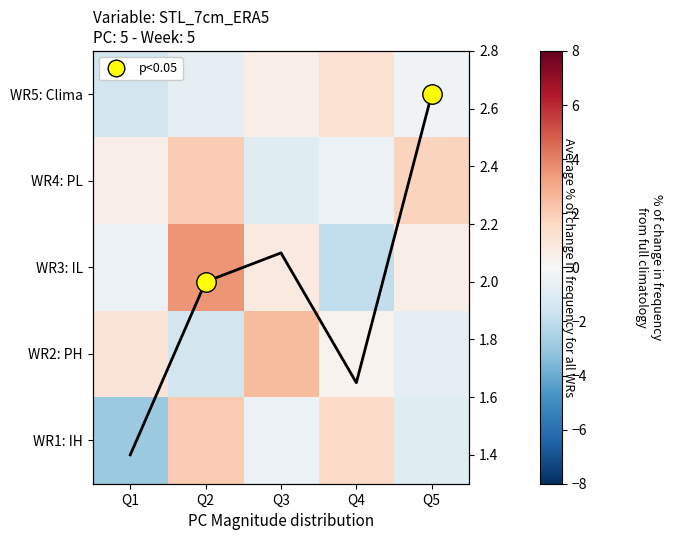

How many data points in WR4: PL are less than 0?

2